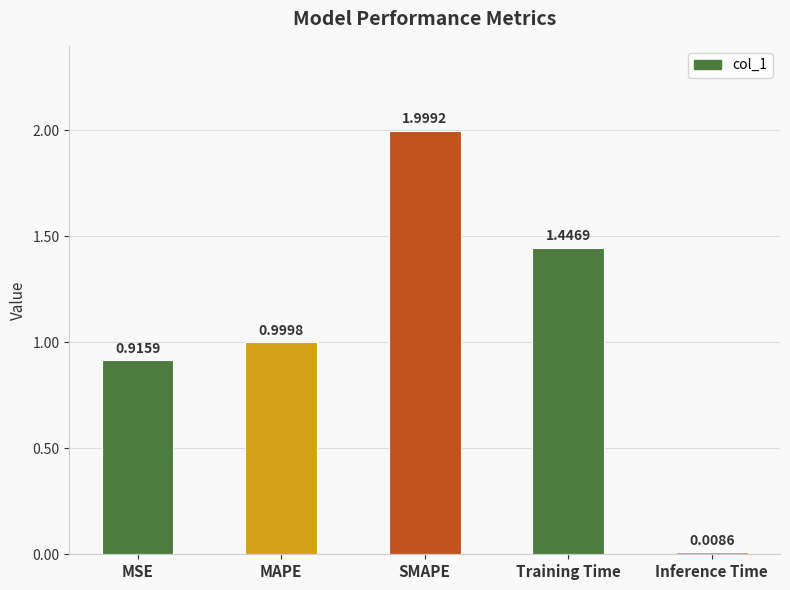

At which label is the value closest to 1?

MAPE